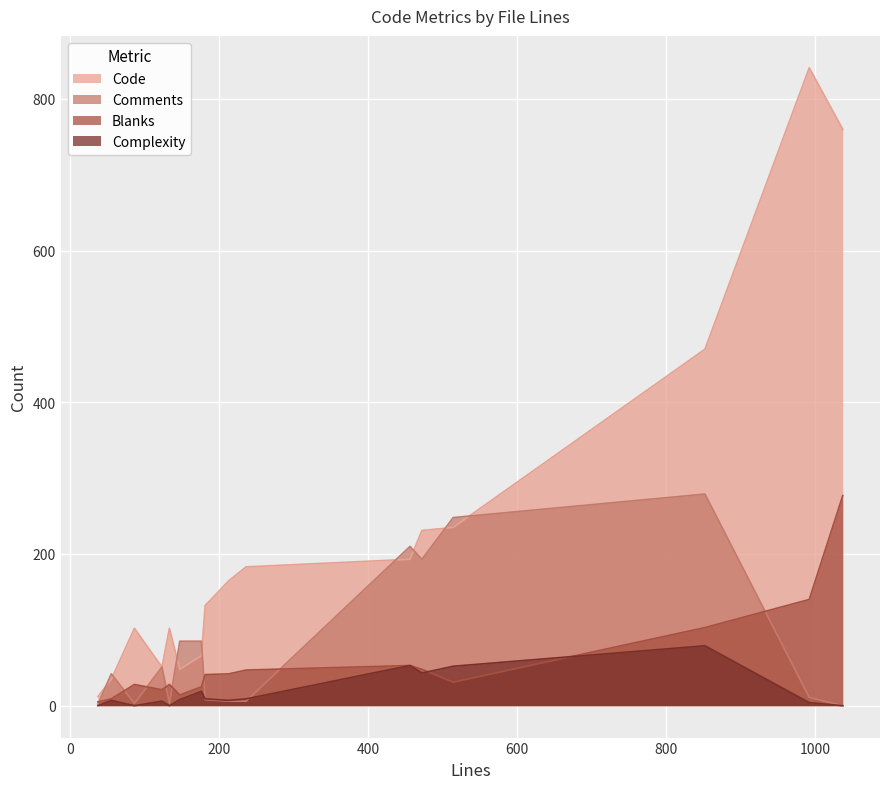

What is the difference between the maximum and minimum values in the Code series?

829